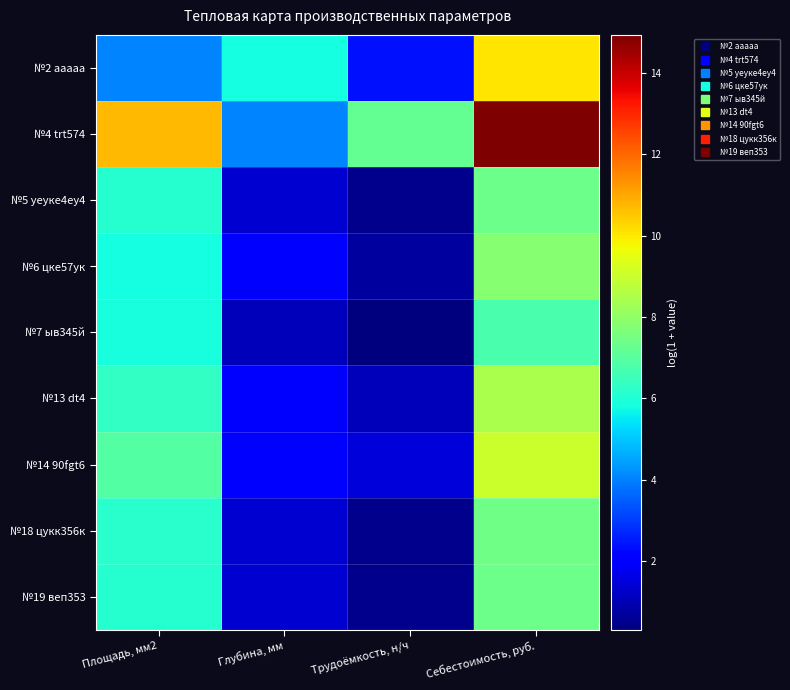

Count the number of categories in the chart.

4